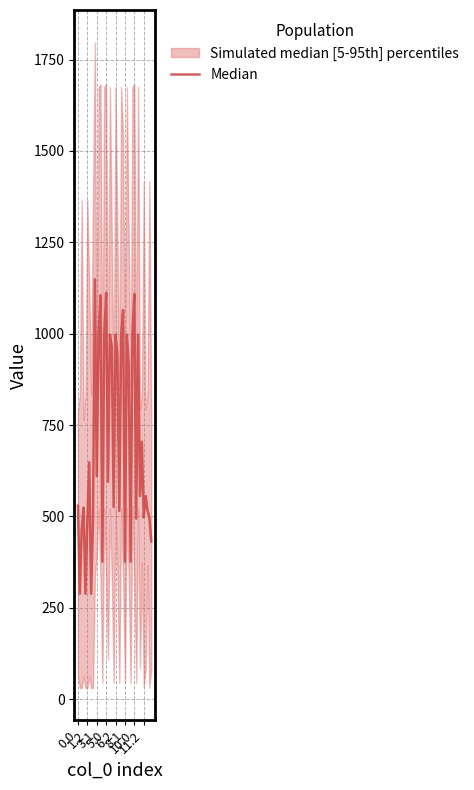

What value does the data have at 5.0?

523.8